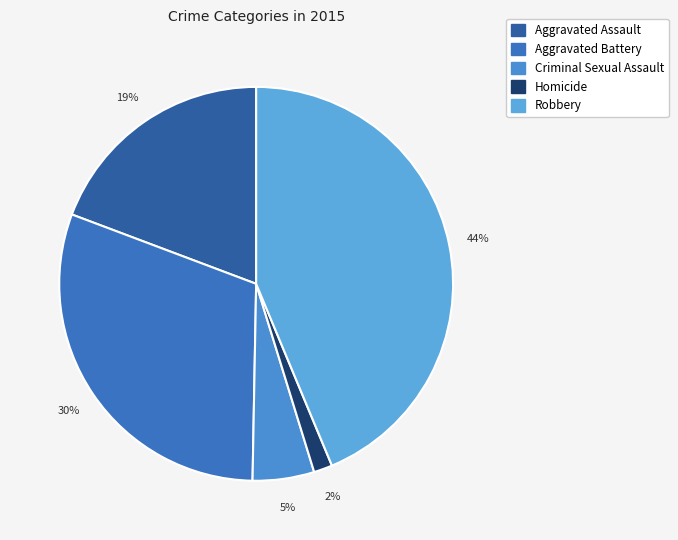

Rank the categories by value from highest to lowest.

Robbery, Aggravated Battery, Aggravated Assault, Criminal Sexual Assault, Homicide